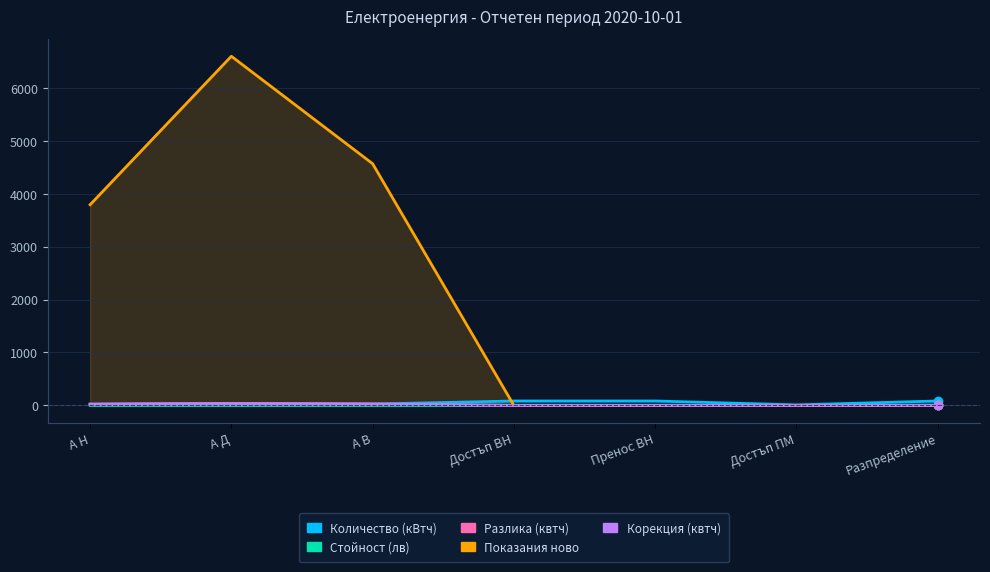

What is the maximum value shown in the chart?

6595.0